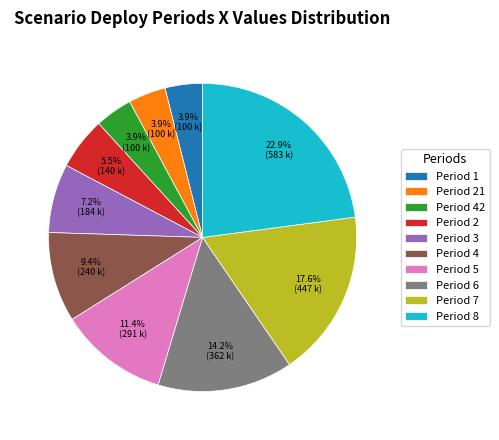

Combined, what portion of the pie is Period 42 and Period 21?

7.8%